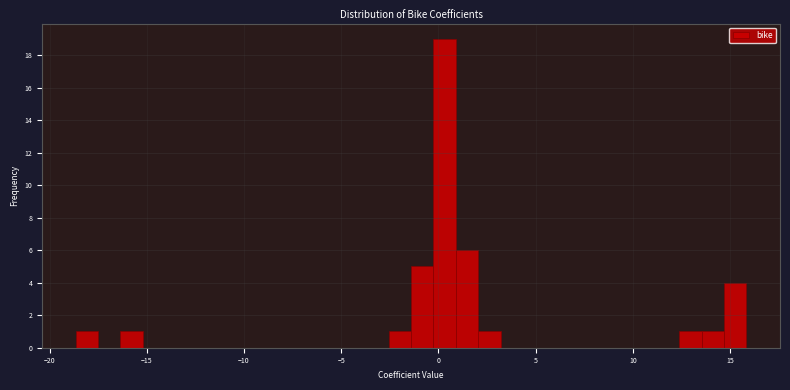

Read against the x-axis, roughly where is the centre of the tallest bar?

0.5